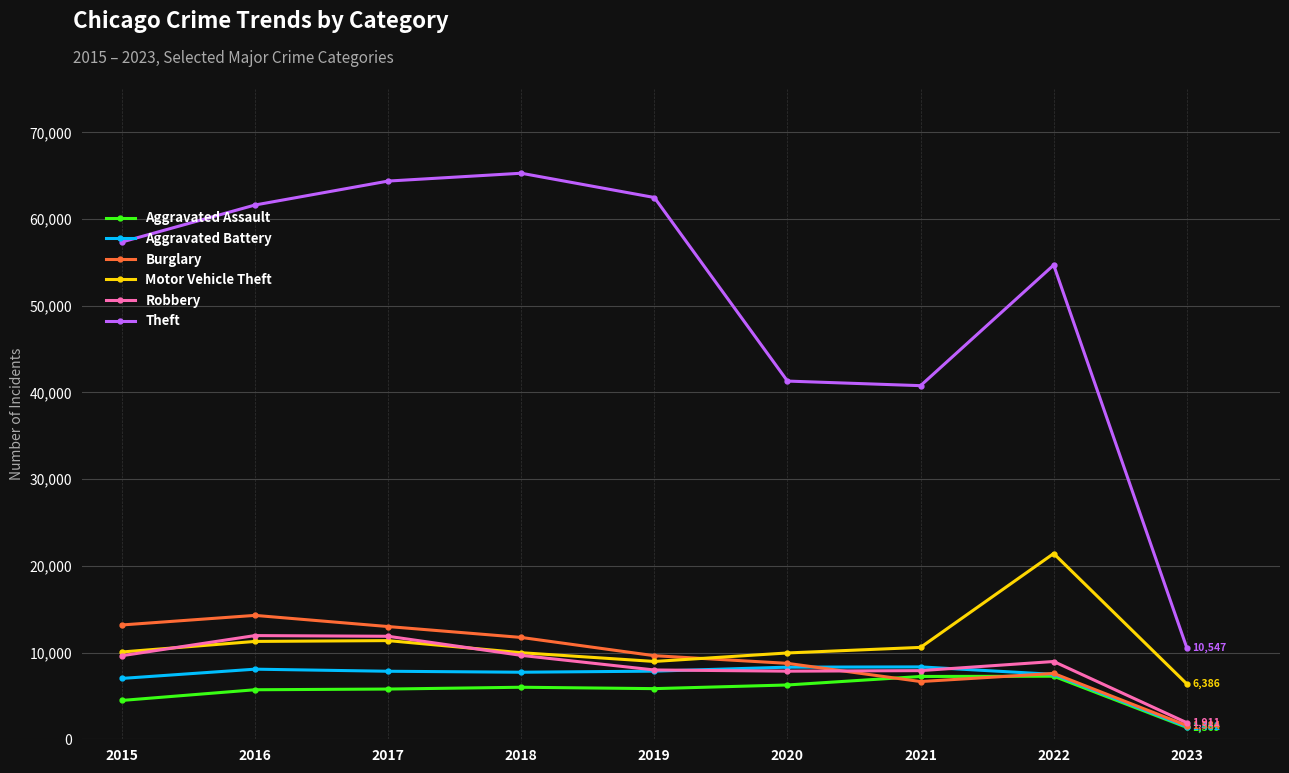

Which series has the largest total across all categories?

Theft